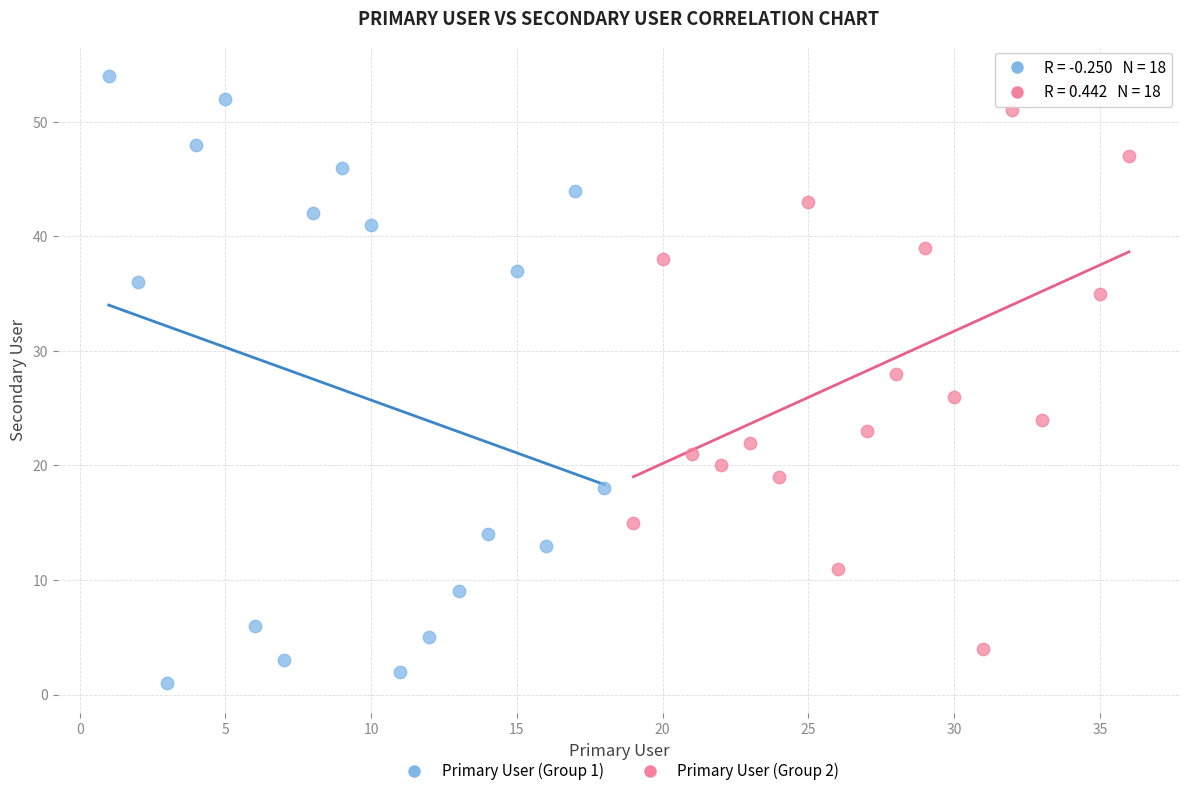

Which series has the largest Y range (max minus min)?

Primary User (Group 1)